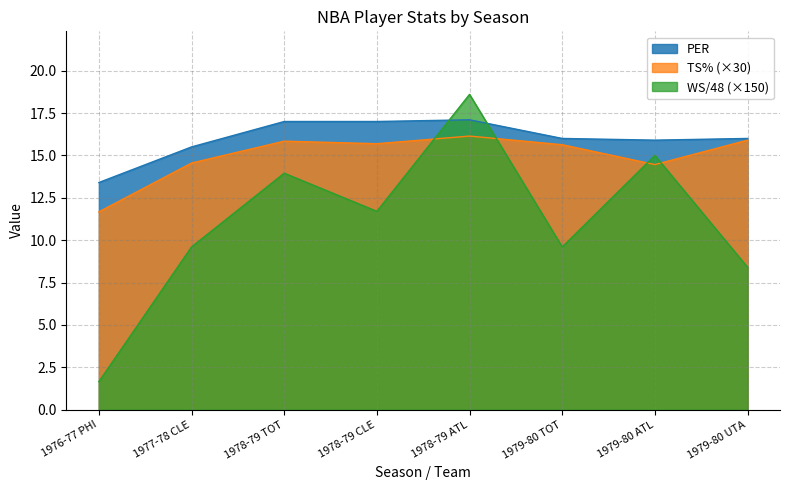

Which series changed the most between 1978-79 CLE and 1979-80 TOT?

WS/48 (×150)